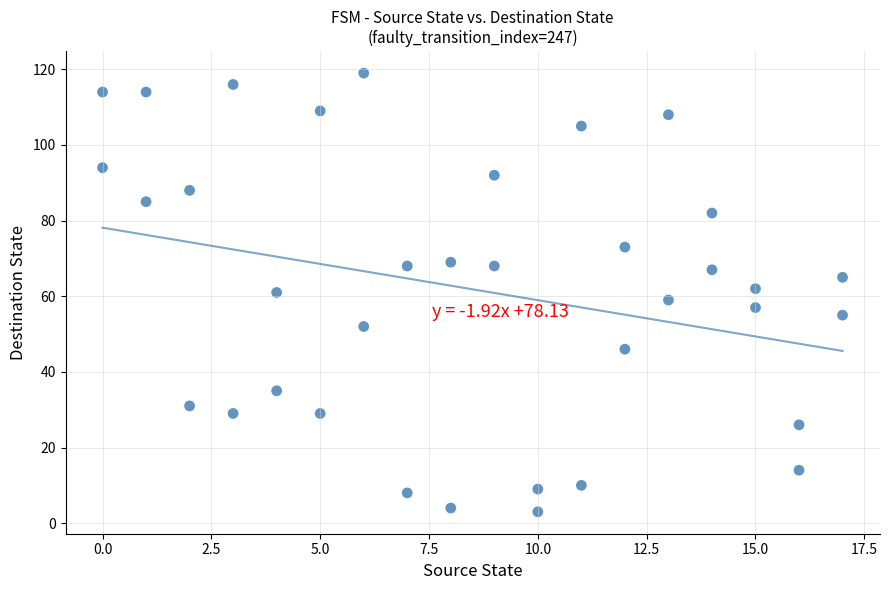

What is the range of Y values (max minus min)?

116